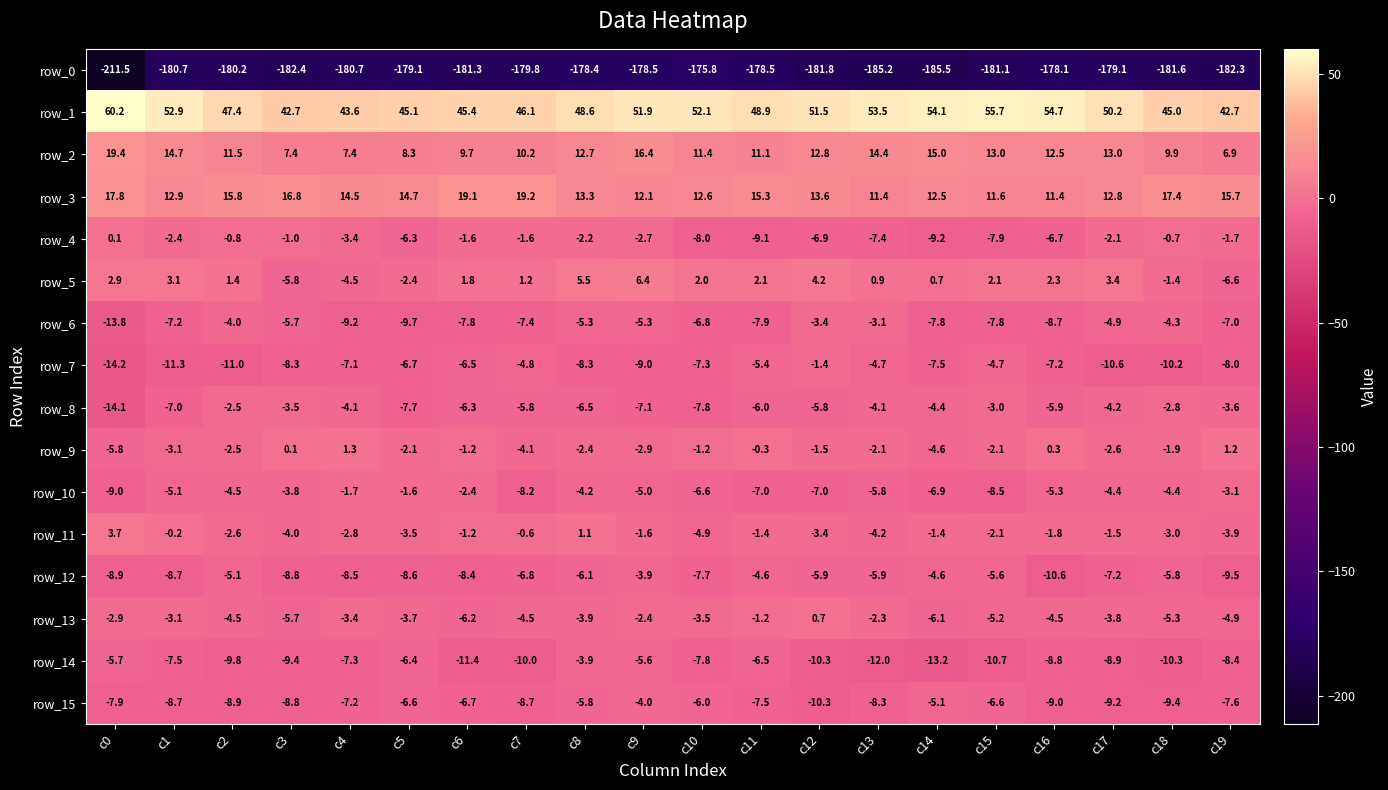

Reading right to left, transcribe all the data shown in this chart.

row_0: -182.3	-181.6	-179.1	-178.1	-181.1	-185.5	-185.2	-181.8	-178.5	-175.8	-178.5	-178.4	-179.8	-181.3	-179.1	-180.7	-182.4	-180.2	-180.7	-211.5
row_1: 42.7	45.0	50.2	54.7	55.7	54.1	53.5	51.5	48.9	52.1	51.9	48.6	46.1	45.4	45.1	43.6	42.7	47.4	52.9	60.2
row_2: 6.9	9.9	13.0	12.5	13.0	15.0	14.4	12.8	11.1	11.4	16.4	12.7	10.2	9.7	8.3	7.4	7.4	11.5	14.7	19.4
row_3: 15.7	17.4	12.8	11.4	11.6	12.5	11.4	13.6	15.3	12.6	12.1	13.3	19.2	19.1	14.7	14.5	16.8	15.8	12.9	17.8
row_4: -1.7	-0.7	-2.1	-6.7	-7.9	-9.2	-7.4	-6.9	-9.1	-8.0	-2.7	-2.2	-1.6	-1.6	-6.3	-3.4	-1.0	-0.8	-2.4	0.1
row_5: -6.6	-1.4	3.4	2.3	2.1	0.7	0.9	4.2	2.1	2.0	6.4	5.5	1.2	1.8	-2.4	-4.5	-5.8	1.4	3.1	2.9
row_6: -7.0	-4.3	-4.9	-8.7	-7.8	-7.8	-3.1	-3.4	-7.9	-6.8	-5.3	-5.3	-7.4	-7.8	-9.7	-9.2	-5.7	-4.0	-7.2	-13.8
row_7: -8.0	-10.2	-10.6	-7.2	-4.7	-7.5	-4.7	-1.4	-5.4	-7.3	-9.0	-8.3	-4.8	-6.5	-6.7	-7.1	-8.3	-11.0	-11.3	-14.2
row_8: -3.6	-2.8	-4.2	-5.9	-3.0	-4.4	-4.1	-5.8	-6.0	-7.8	-7.1	-6.5	-5.8	-6.3	-7.7	-4.1	-3.5	-2.5	-7.0	-14.1
row_9: 1.2	-1.9	-2.6	0.3	-2.1	-4.6	-2.1	-1.5	-0.3	-1.2	-2.9	-2.4	-4.1	-1.2	-2.1	1.3	0.1	-2.5	-3.1	-5.8
row_10: -3.1	-4.4	-4.4	-5.3	-8.5	-6.9	-5.8	-7.0	-7.0	-6.6	-5.0	-4.2	-8.2	-2.4	-1.6	-1.7	-3.8	-4.5	-5.1	-9.0
row_11: -3.9	-3.0	-1.5	-1.8	-2.1	-1.4	-4.2	-3.4	-1.4	-4.9	-1.6	1.1	-0.6	-1.2	-3.5	-2.8	-4.0	-2.6	-0.2	3.7
row_12: -9.5	-5.8	-7.2	-10.6	-5.6	-4.6	-5.9	-5.9	-4.6	-7.7	-3.9	-6.1	-6.8	-8.4	-8.6	-8.5	-8.8	-5.1	-8.7	-8.9
row_13: -4.9	-5.3	-3.8	-4.5	-5.2	-6.1	-2.3	0.7	-1.2	-3.5	-2.4	-3.9	-4.5	-6.2	-3.7	-3.4	-5.7	-4.5	-3.1	-2.9
row_14: -8.4	-10.3	-8.9	-8.8	-10.7	-13.2	-12.0	-10.3	-6.5	-7.8	-5.6	-3.9	-10.0	-11.4	-6.4	-7.3	-9.4	-9.8	-7.5	-5.7
row_15: -7.6	-9.4	-9.2	-9.0	-6.6	-5.1	-8.3	-10.3	-7.5	-6.0	-4.0	-5.8	-8.7	-6.7	-6.6	-7.2	-8.8	-8.9	-8.7	-7.9